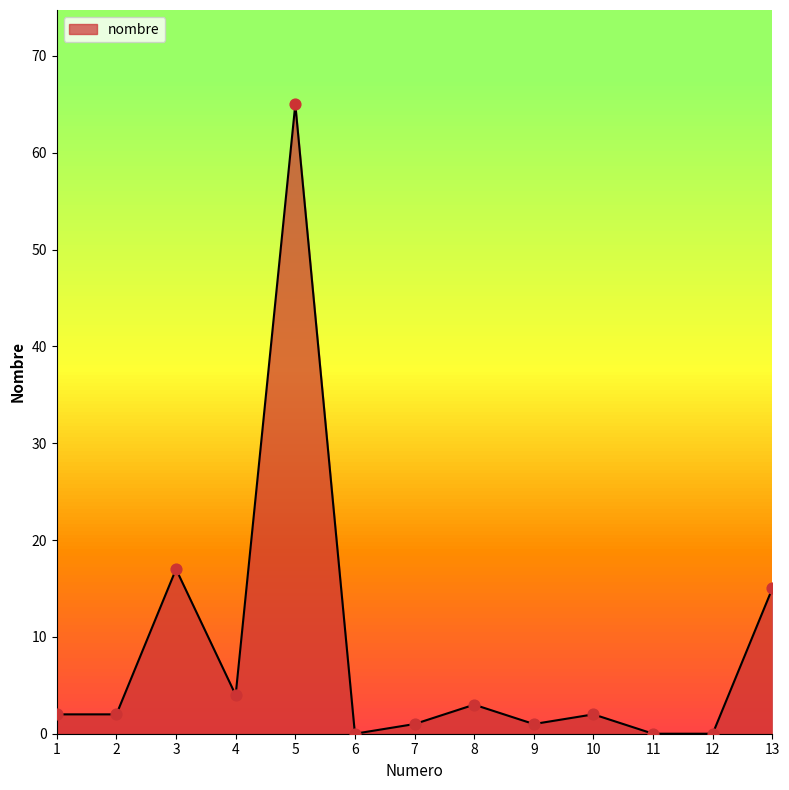

What is the change in value from 10 to 12?

-2